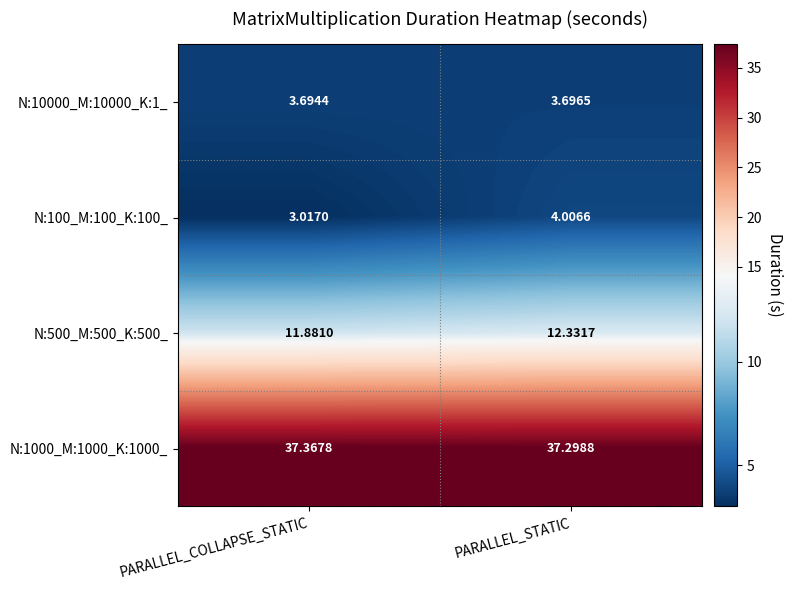

Rank the series at PARALLEL_STATIC from lowest to highest value.

N:10000_M:10000_K:1_, N:100_M:100_K:100_, N:500_M:500_K:500_, N:1000_M:1000_K:1000_